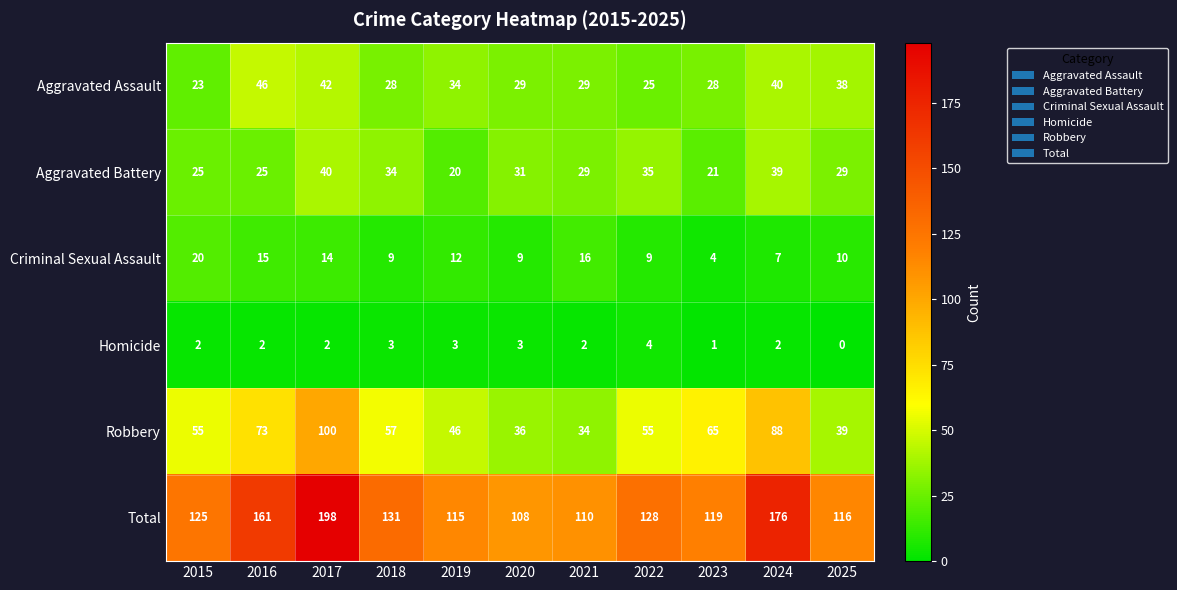

Which series has the largest total across all categories?

Total